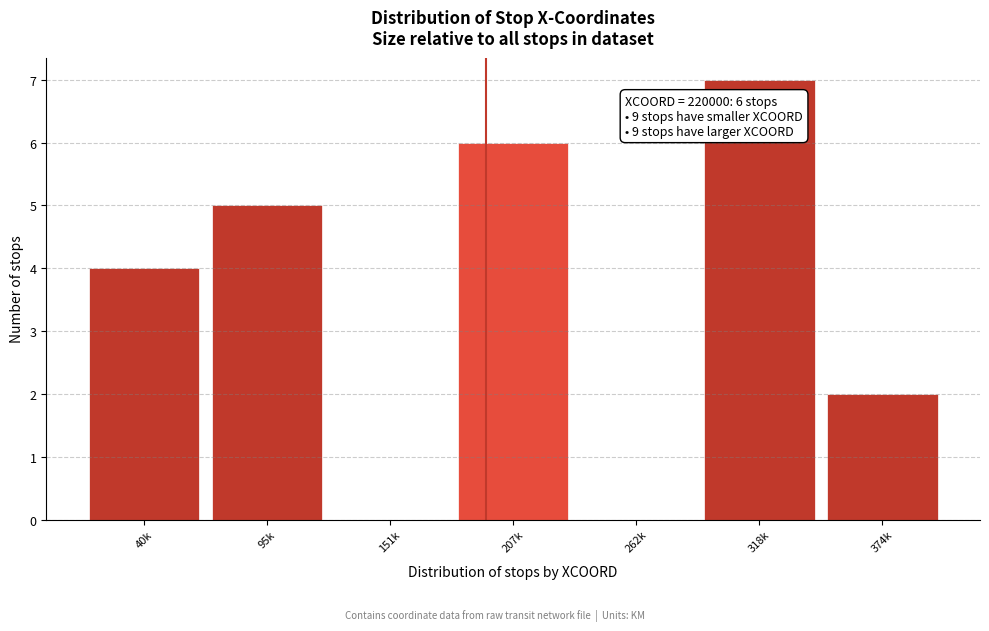

Reading left to right, list all the values displayed in this chart.

40k=4	95k=5	151k=0	207k=6	262k=0	318k=7	374k=2